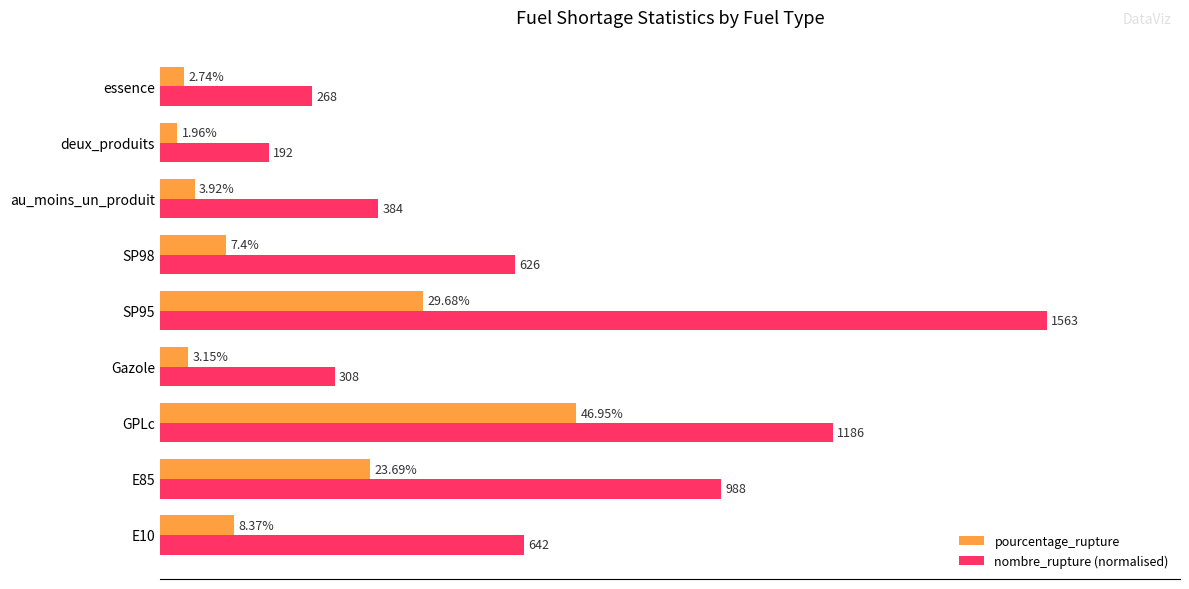

Which category has the lowest value in the nombre_rupture (normalised) series?

deux_produits